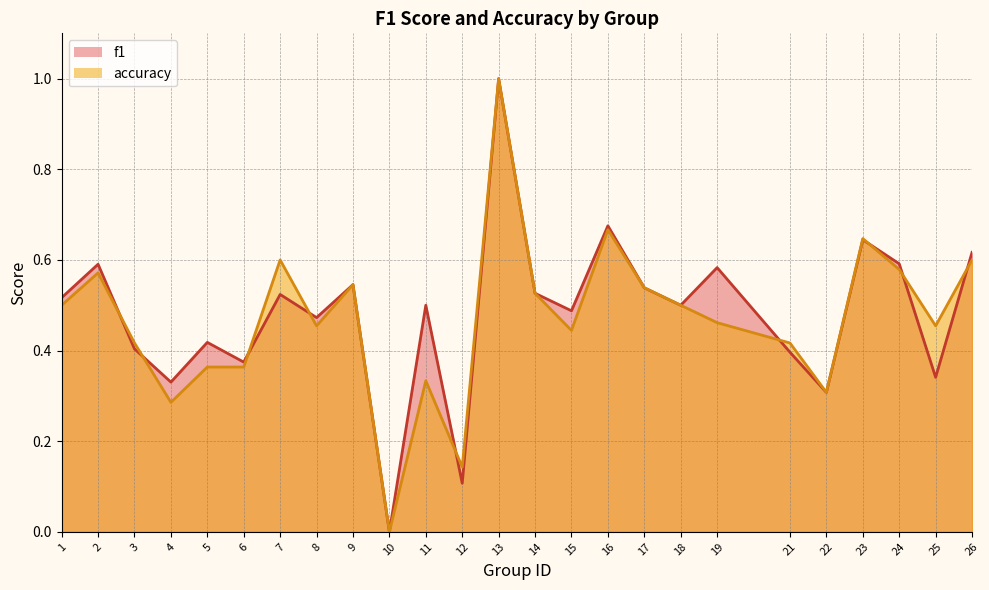

Where is accuracy nearest to the value 0?

10